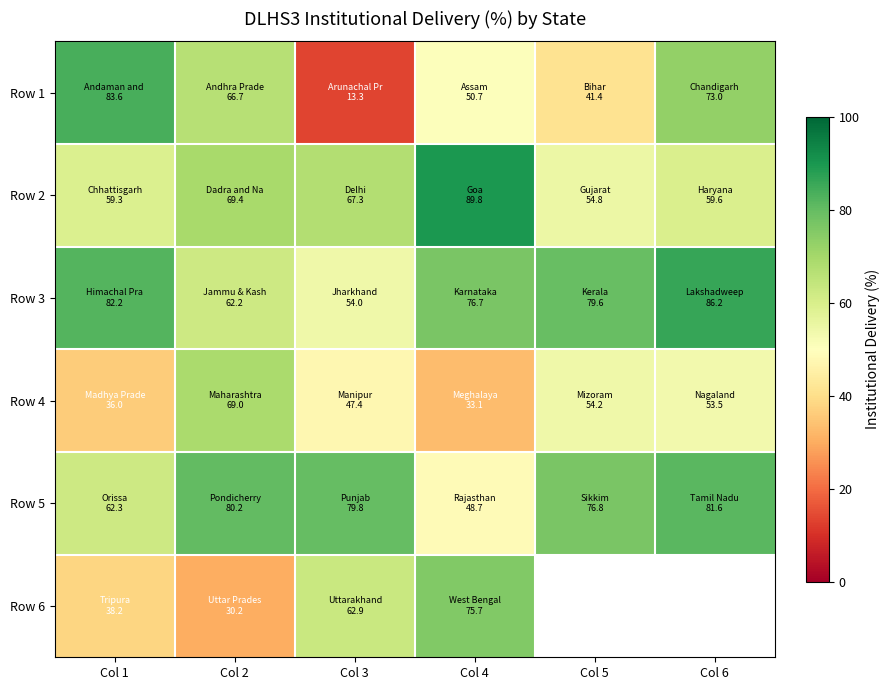

Is it true that Row 3 equals 152.8 at Col 6?

False